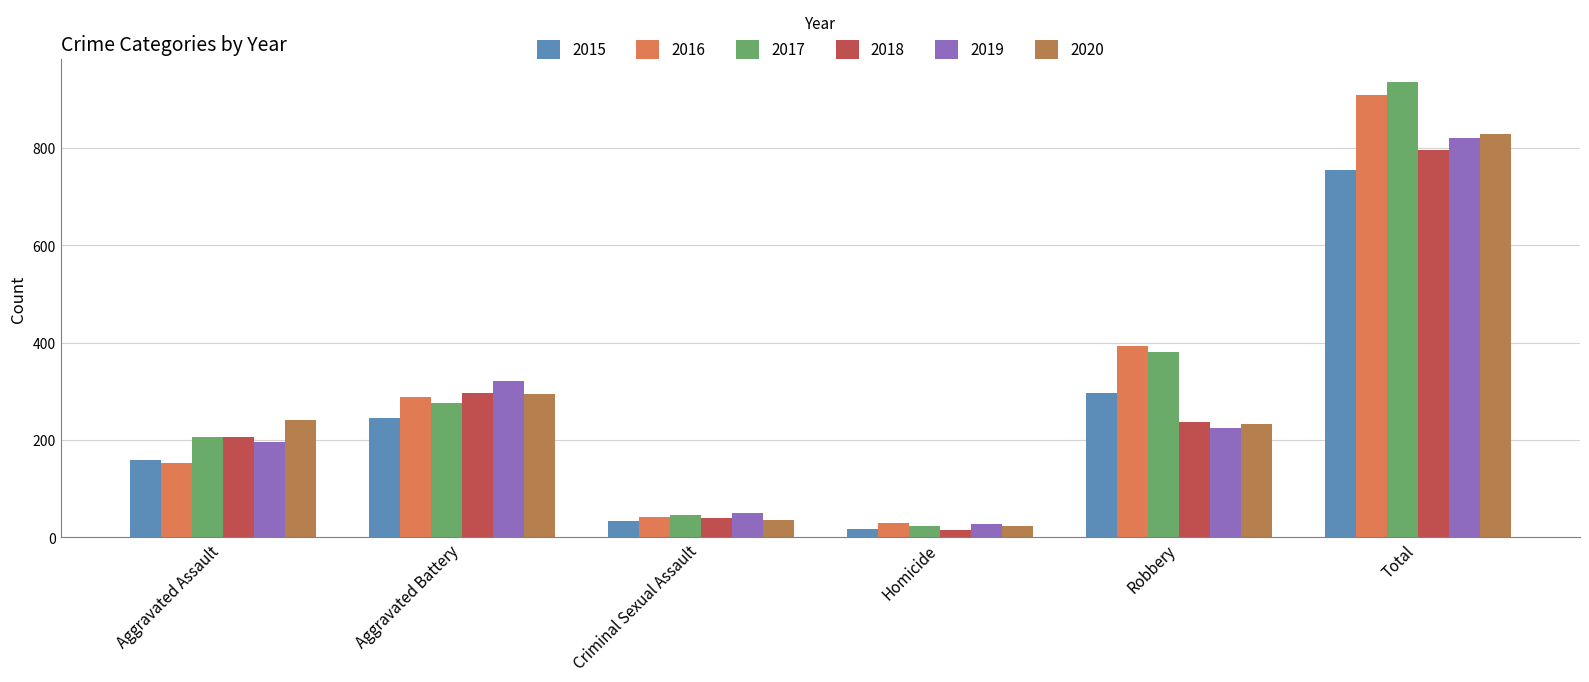

Read the 2015 value at Total.

754